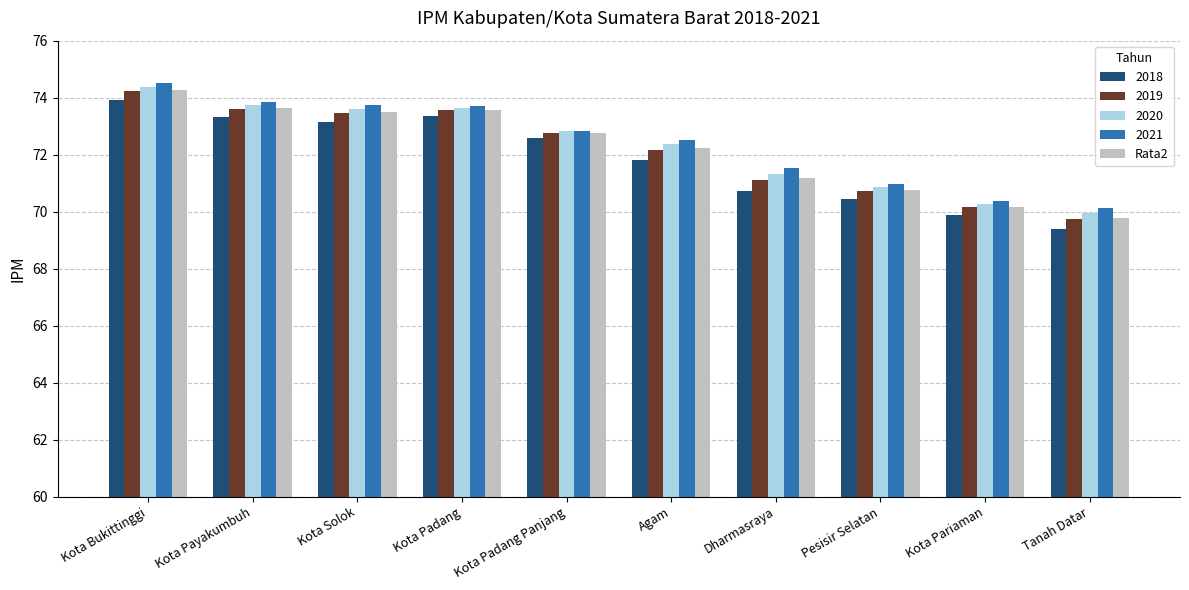

Where does the 2019 series first go above 72?

Kota Bukittinggi